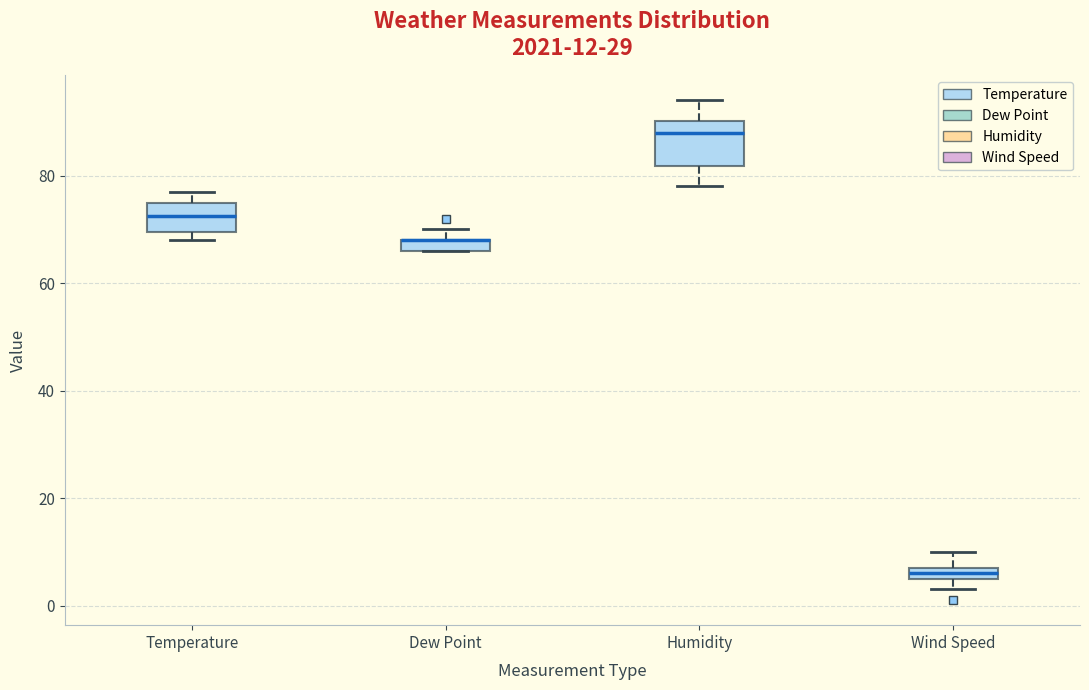

Comparing the boxes themselves (not the whiskers), which one is the tallest?

Humidity